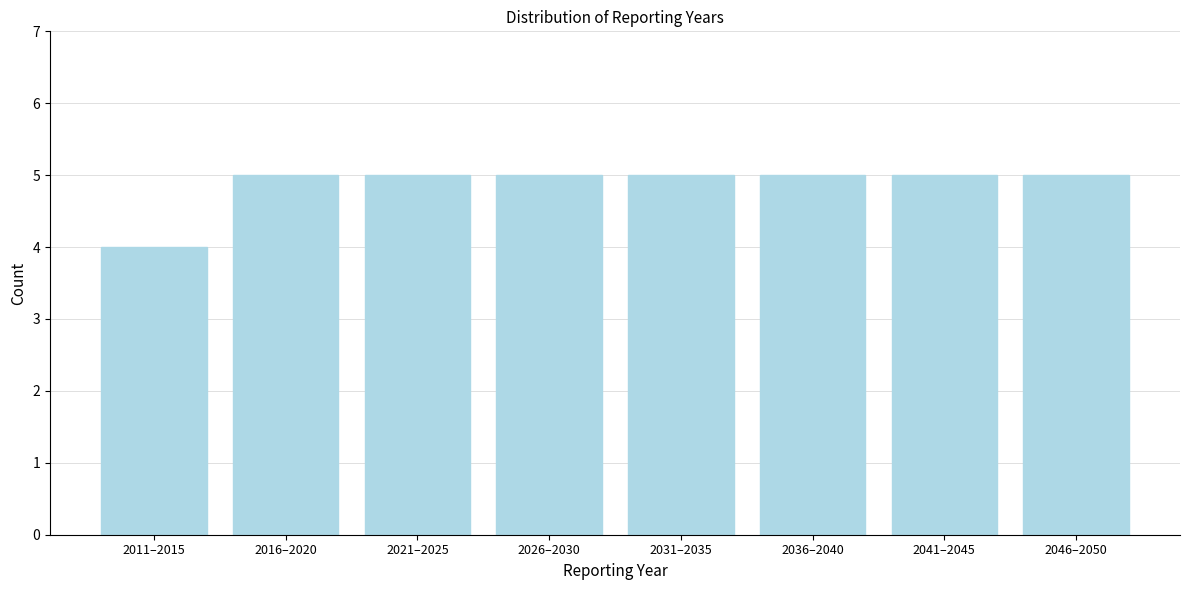

Reading right to left, extract all data points from this chart.

2046–2050=5	2041–2045=5	2036–2040=5	2031–2035=5	2026–2030=5	2021–2025=5	2016–2020=5	2011–2015=4